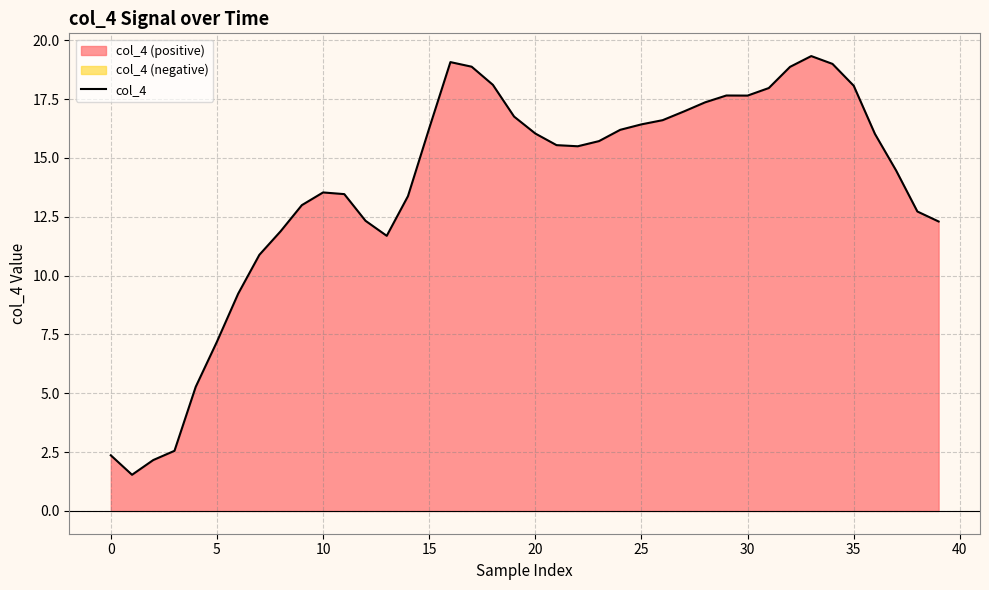

Is it true that the value at 16 is 6.3?

False